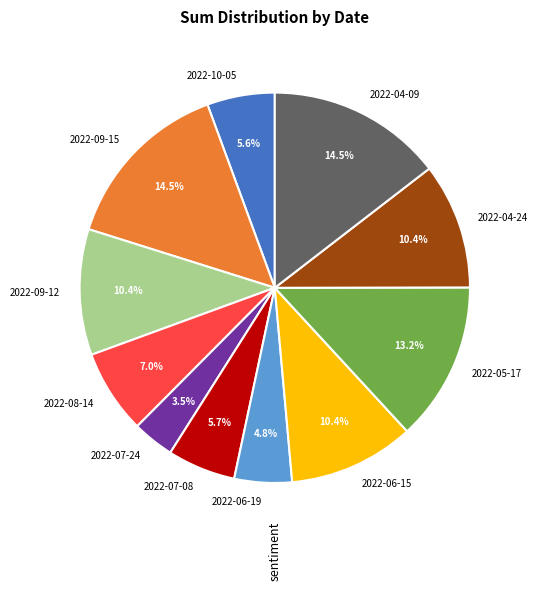

To the nearest percent, what is the difference between the largest and smallest slice percentages?

11%